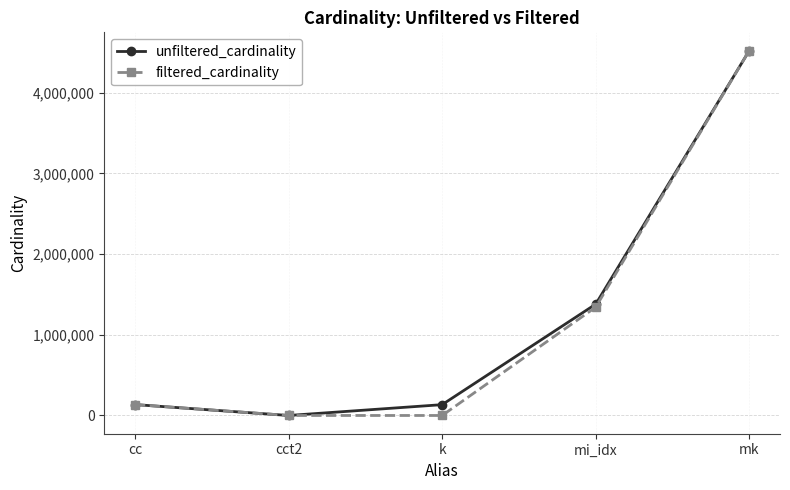

What is the highest value of the filtered_cardinality series?

4523930